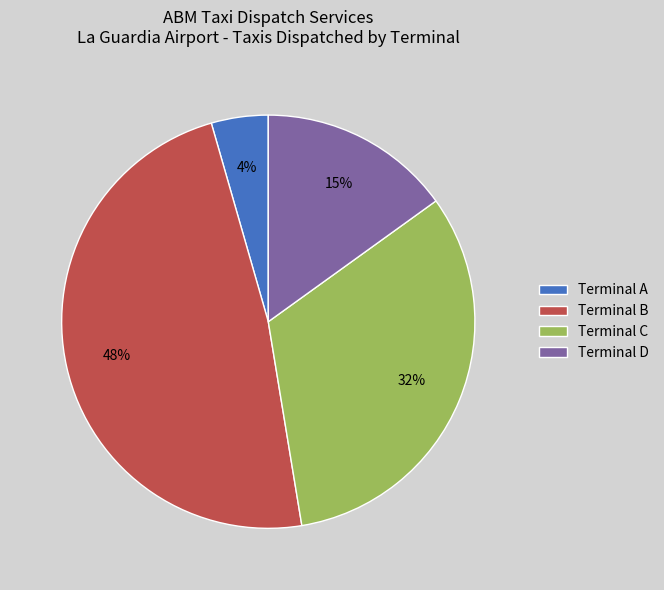

To the nearest percent, what is the average slice percentage?

25%